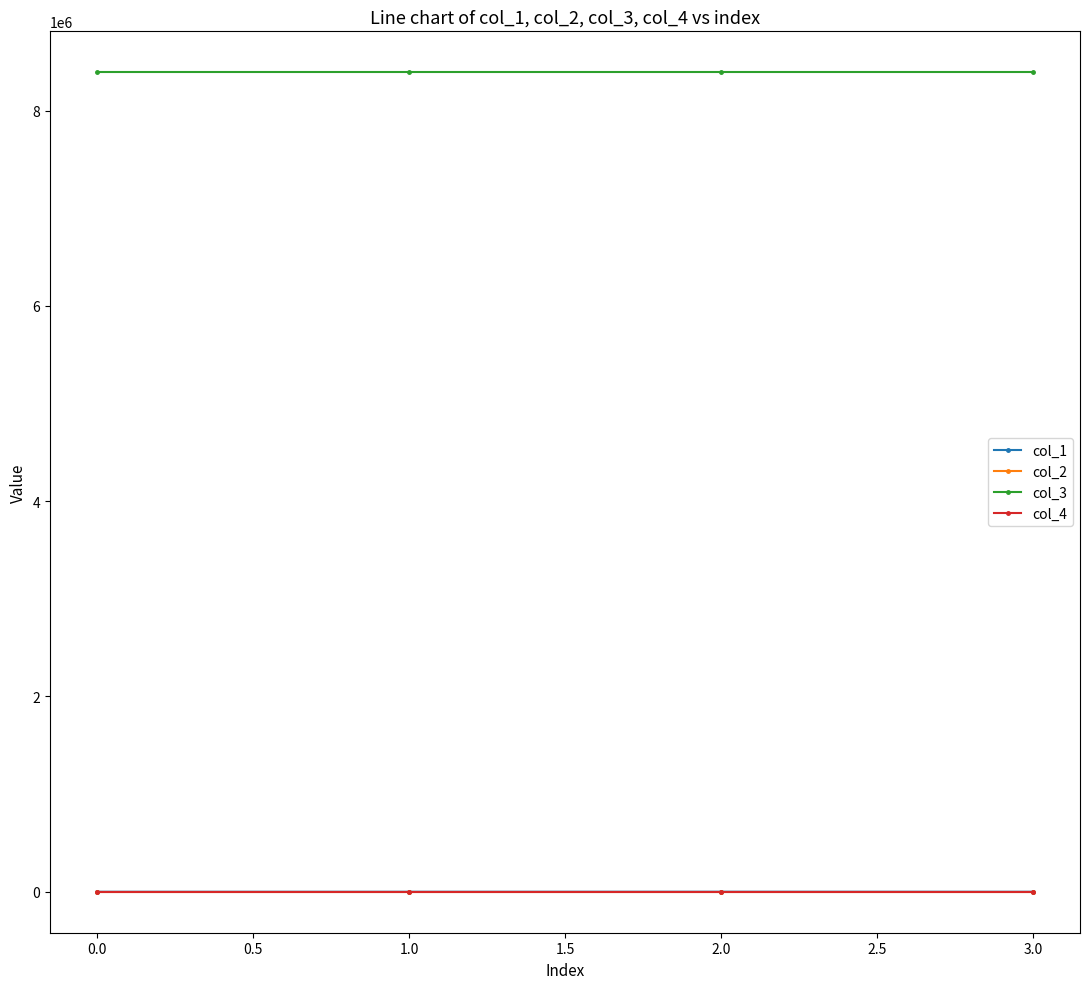

True or false: col_2 has more than 2 points higher than both neighbors.

False